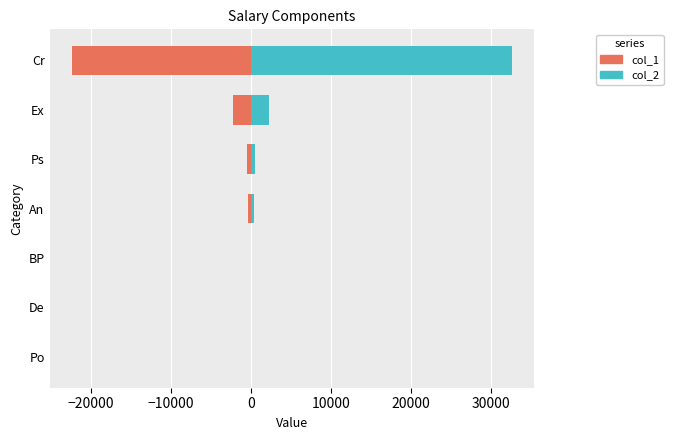

What is the sum of all col_2 values?

35735.0